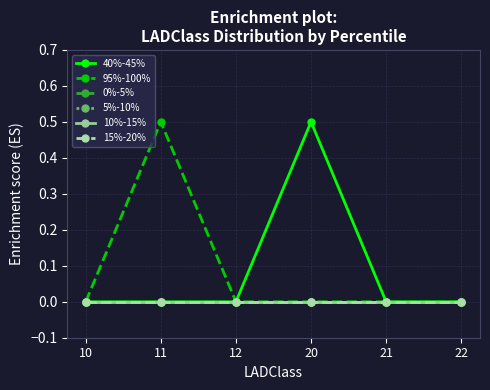

Reading right to left, transcribe all the data shown in this chart.

40%-45%: 0.0	0.0	0.5	0.0	0.0	0.0
95%-100%: 0.0	0.0	0.0	0.0	0.5	0.0
0%-5%: 0.0	0.0	0.0	0.0	0.0	0.0
5%-10%: 0.0	0.0	0.0	0.0	0.0	0.0
10%-15%: 0.0	0.0	0.0	0.0	0.0	0.0
15%-20%: 0.0	0.0	0.0	0.0	0.0	0.0